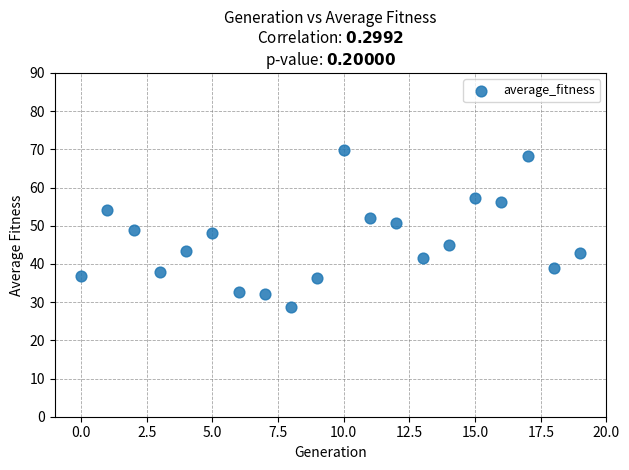

What is the range of Y values (max minus min)?

41.3